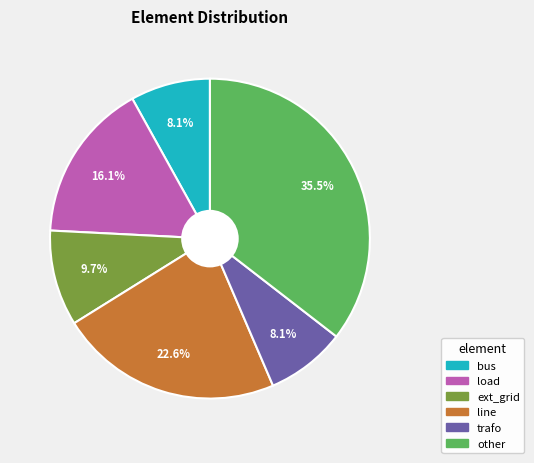

Which category has the biggest portion of the pie?

other